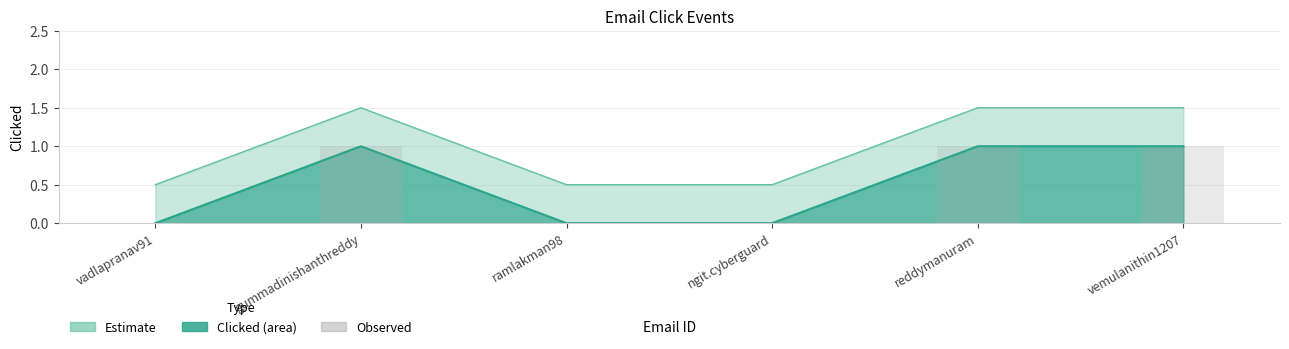

Count the number of categories in the chart.

6